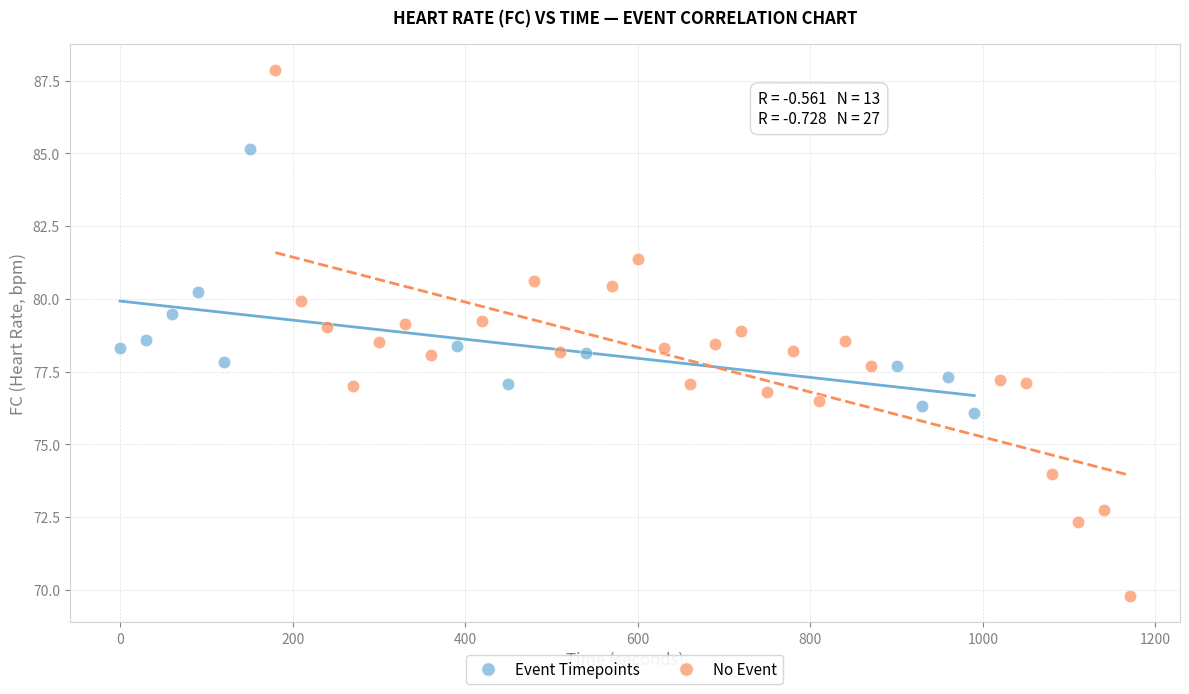

Which series reaches the maximum Y coordinate?

No Event